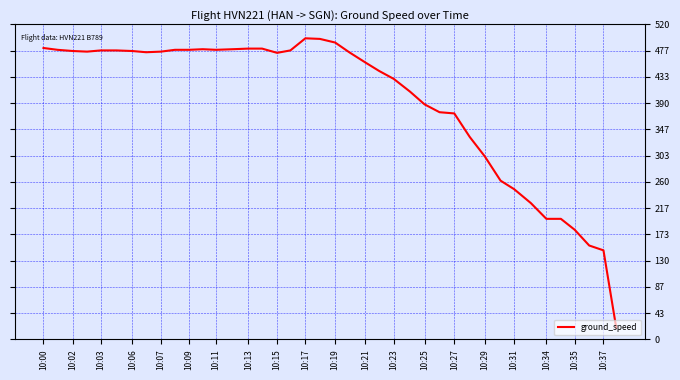

What is the maximum value shown in the chart?

497